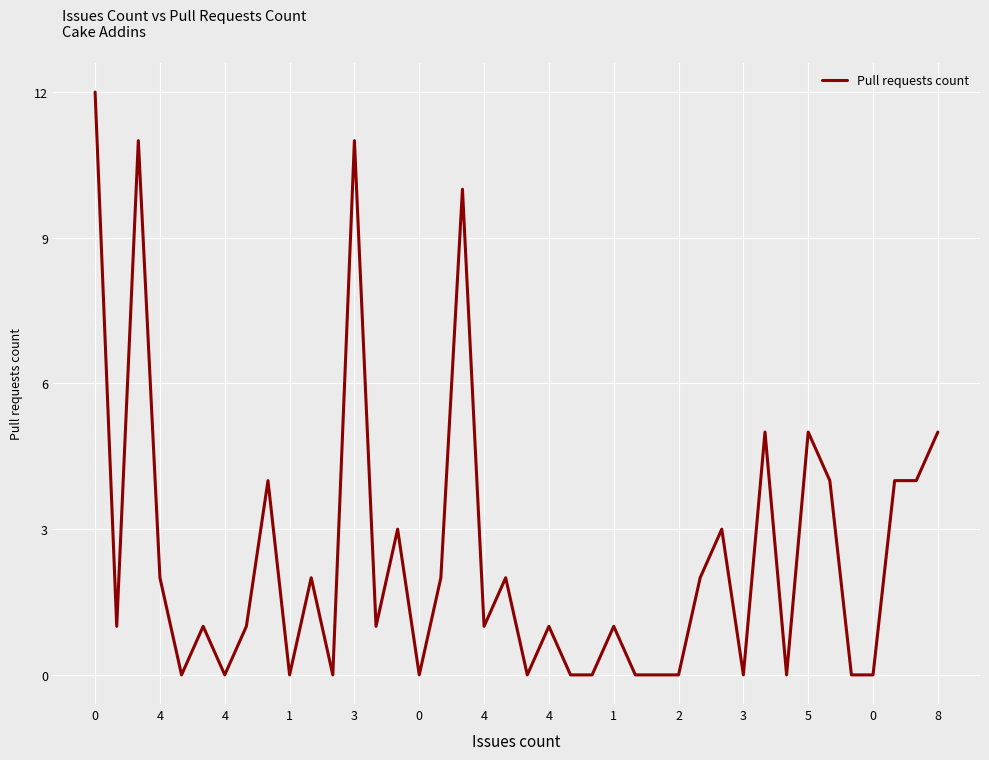

What is the difference between the maximum and minimum values?

12